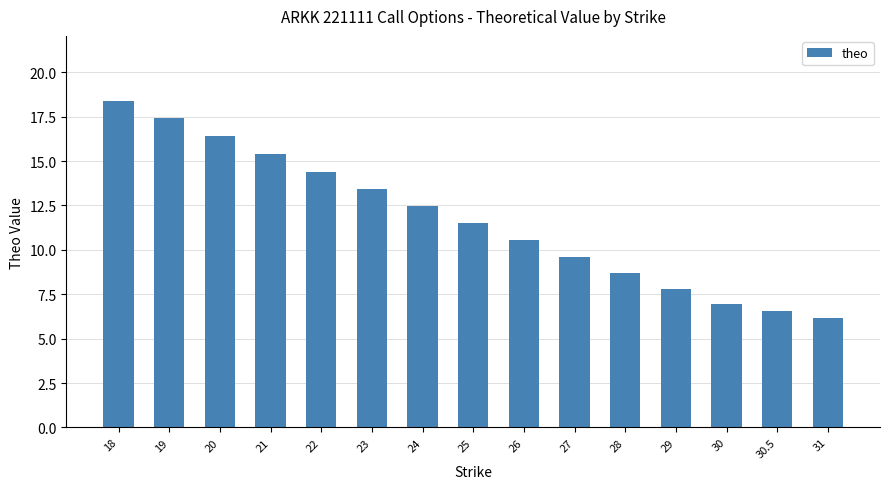

What is the maximum value shown in the chart?

18.4